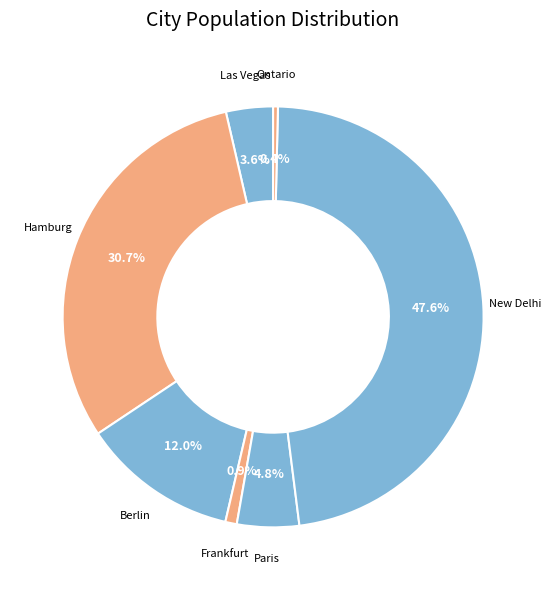

Between New Delhi and Berlin, which is larger?

New Delhi